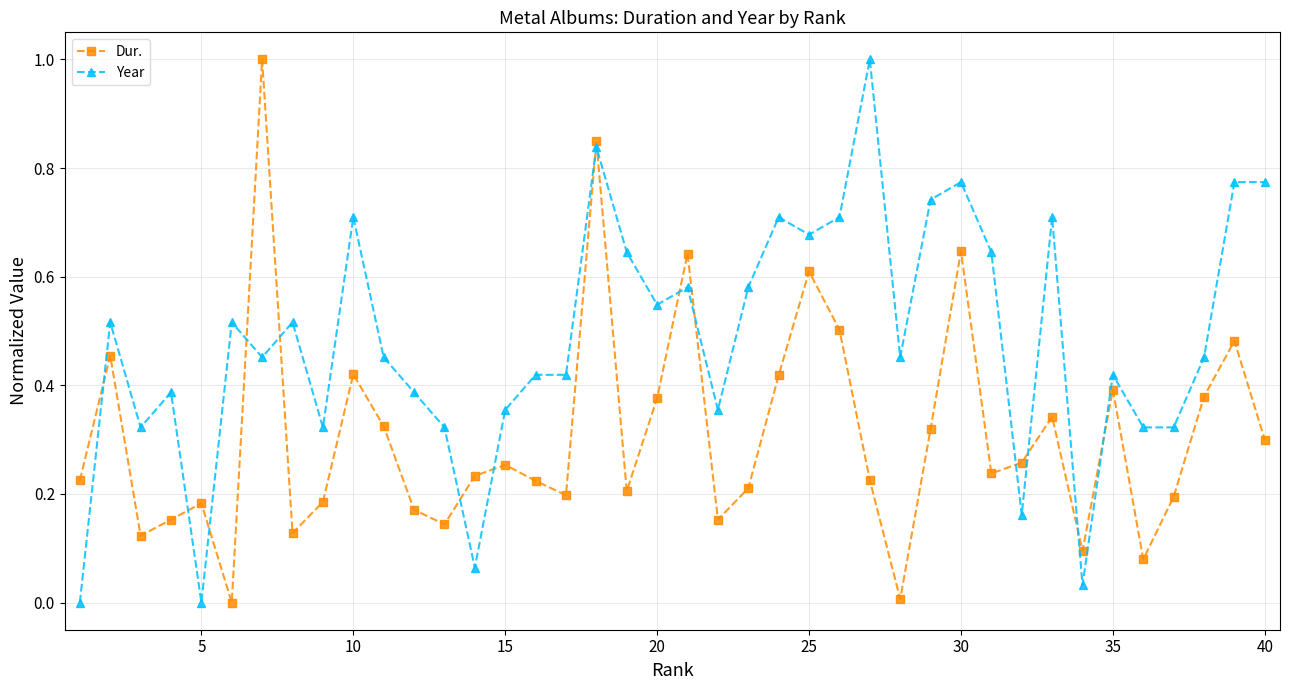

Does the chart display data point markers on the line(s)?

Yes